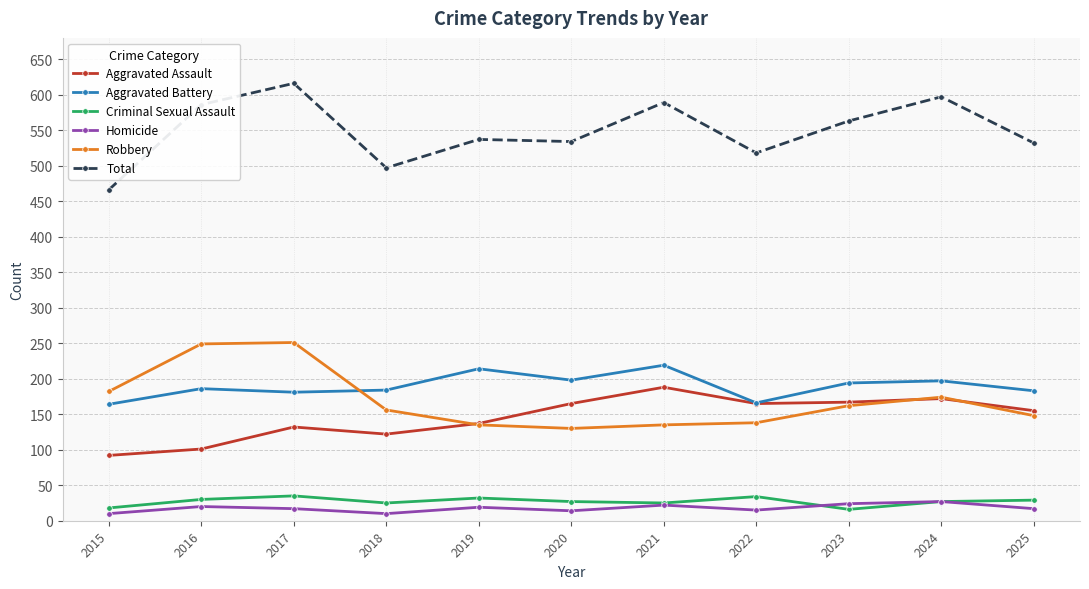

At how many categories does at least one series exceed 42?

11